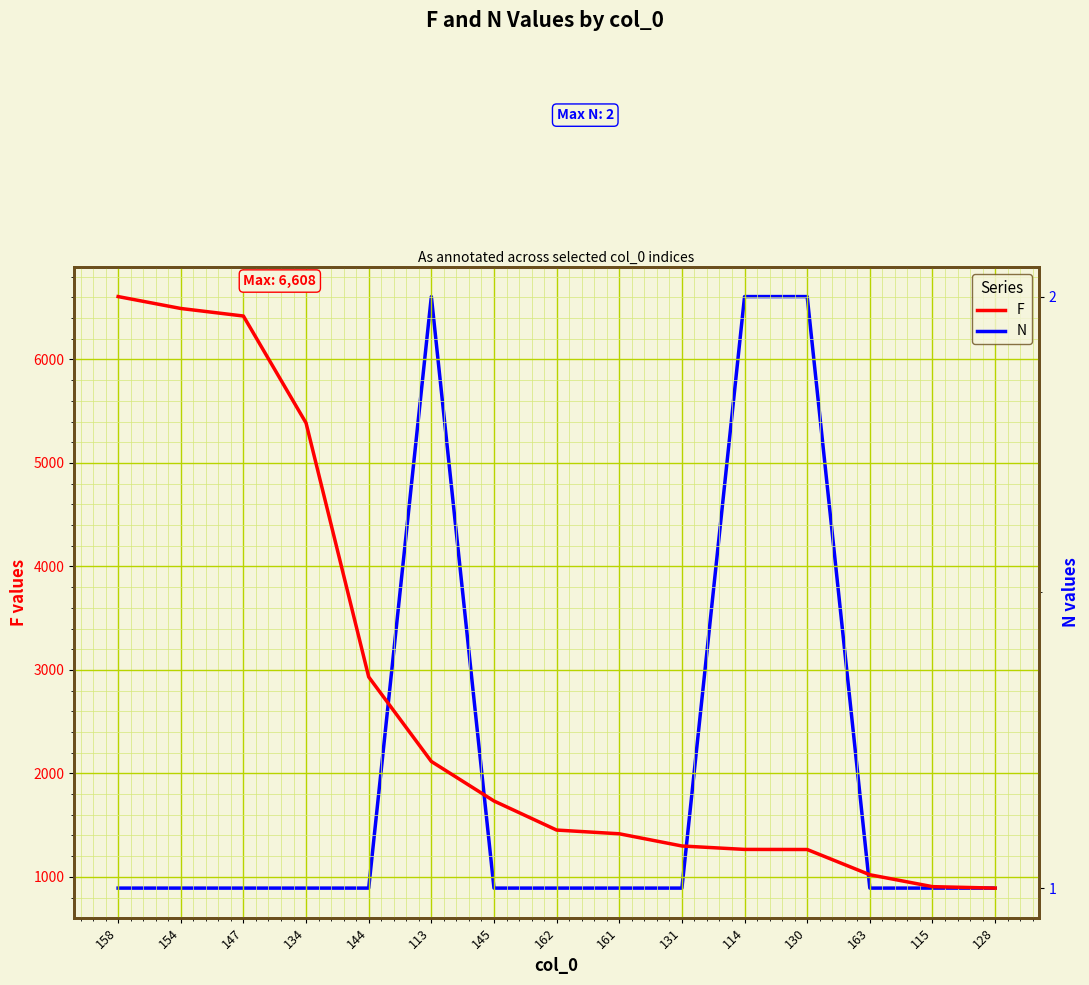

Rank the series by their maximum value, from lowest to highest.

N, F